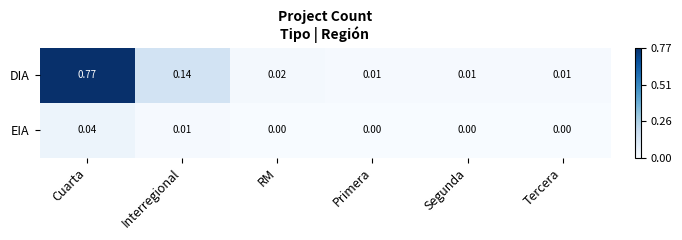

Which series has the largest range (max minus min)?

DIA